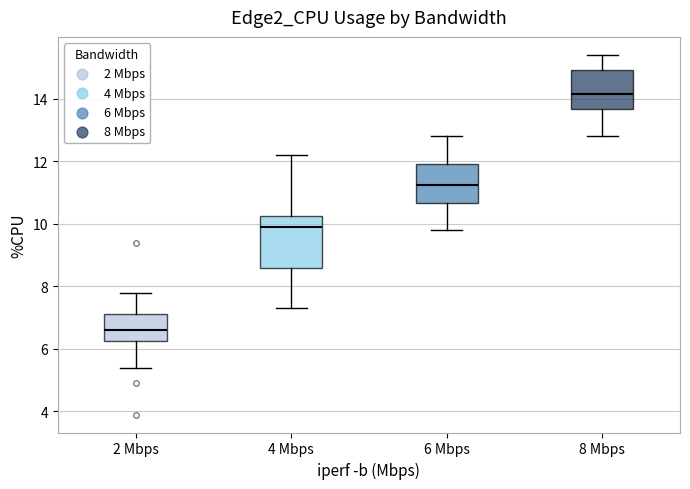

Comparing the boxes themselves (not the whiskers), which one is the tallest?

4 Mbps